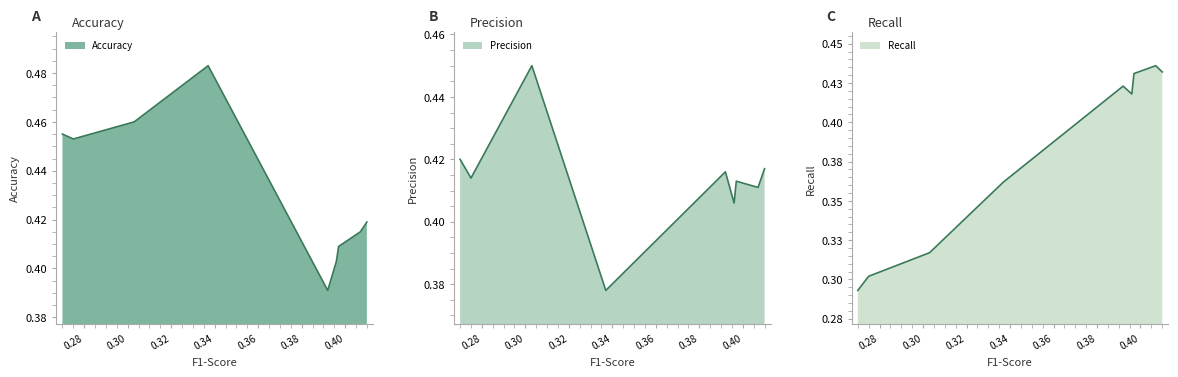

Where do Recall and Precision first cross each other?

0.337 and 0.392